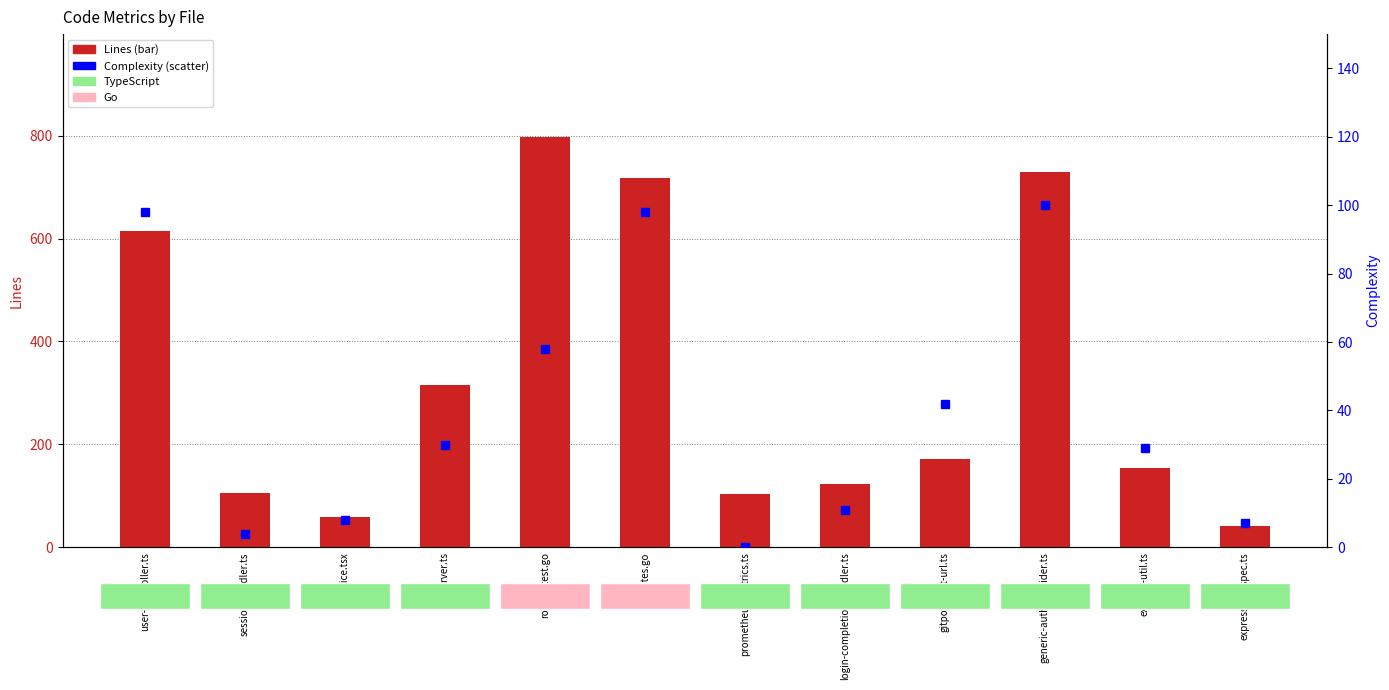

Is the value of Complexity at routes.go greater than the value of Lines at session-handler.ts?

No